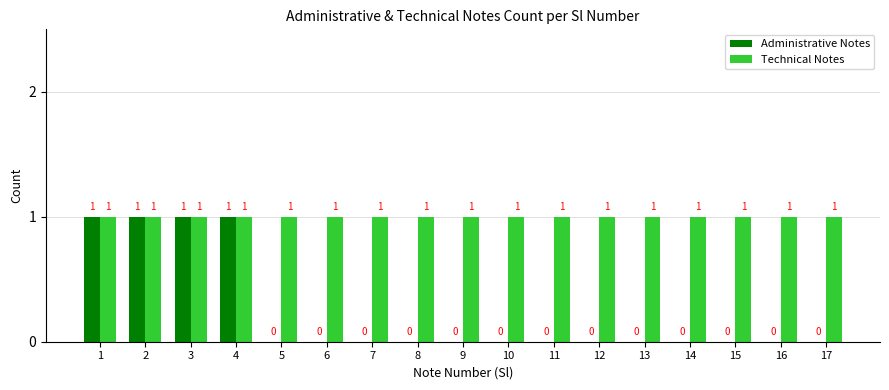

Which series has the largest range (max minus min)?

Administrative Notes